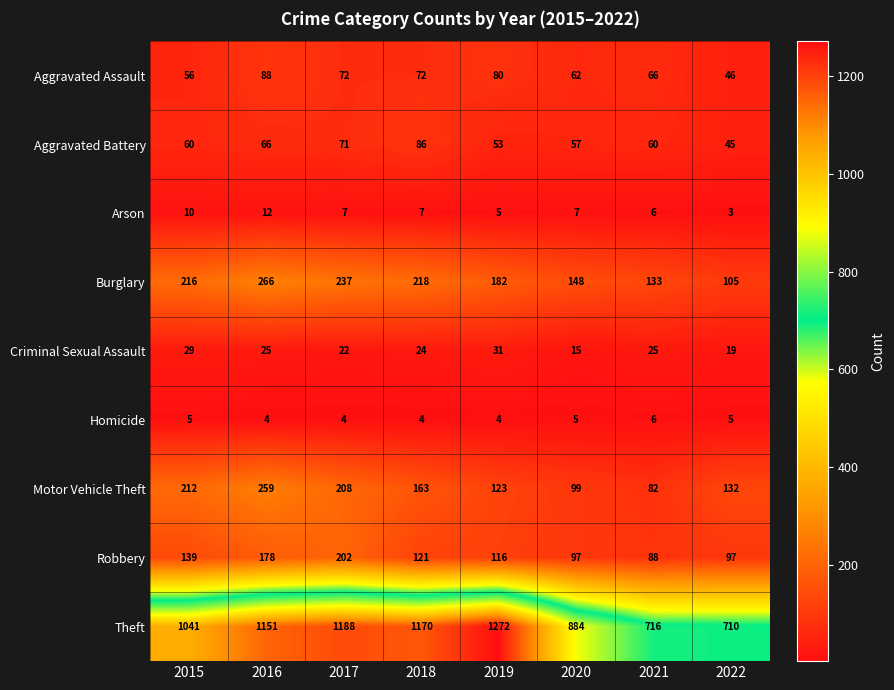

What is the sum of all Motor Vehicle Theft values?

1278